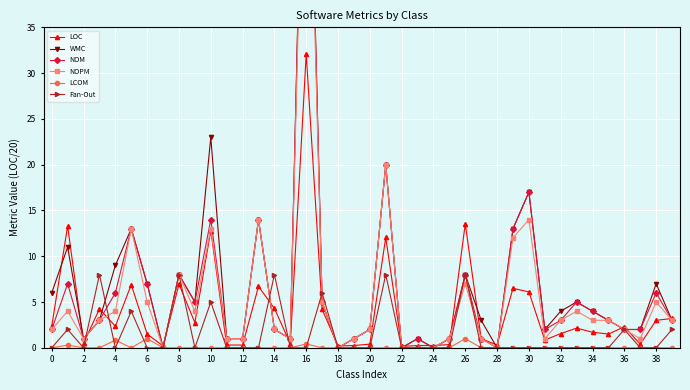

Which has a higher value, 22 or 31?

31